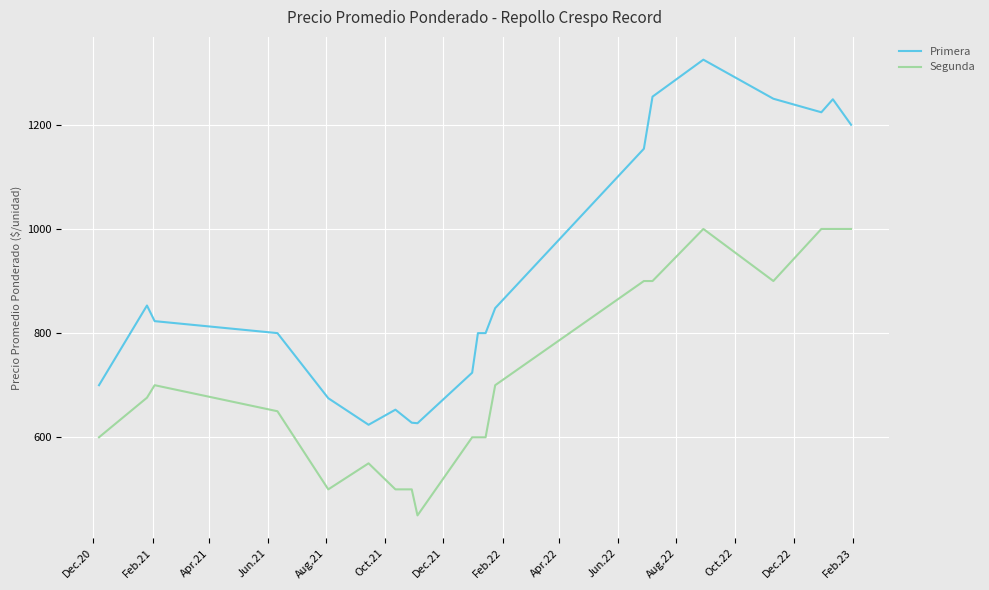

True or false: Segunda and Primera intersect in this chart.

False